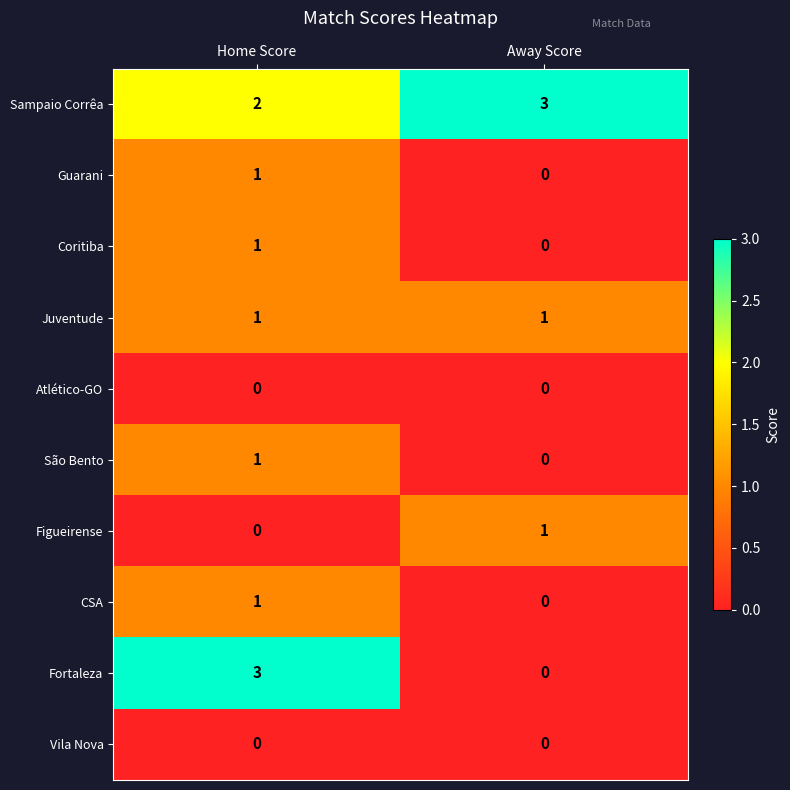

True or false: São Bento has a value of 0 at Away Score.

True